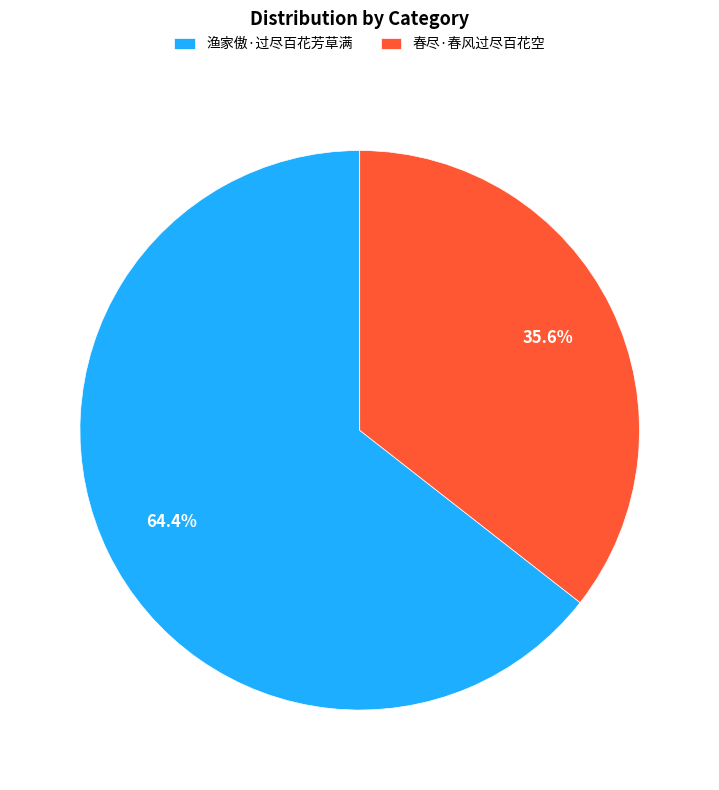

What is the smallest slice in the pie chart?

春尽·春风过尽百花空